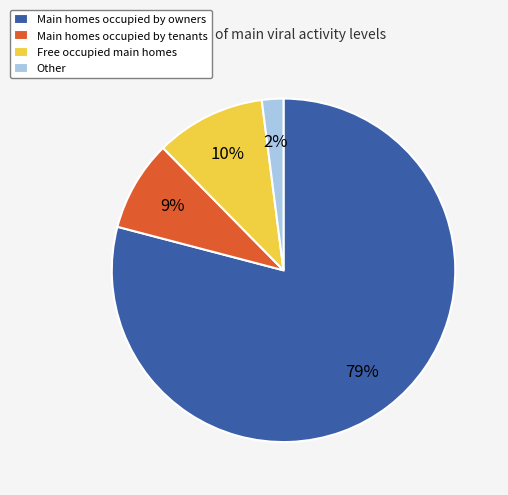

Which slice is the largest?

Main homes occupied by owners